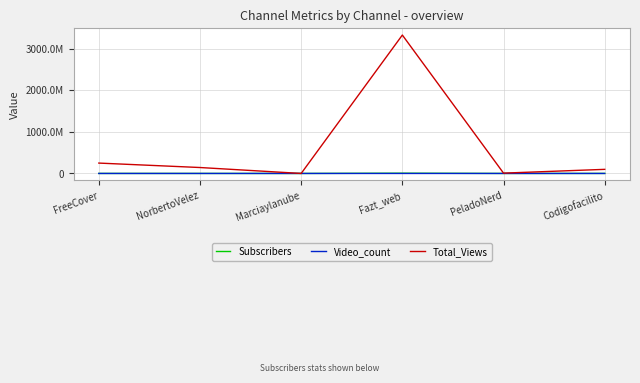

Does the chart display data point markers on the line(s)?

No